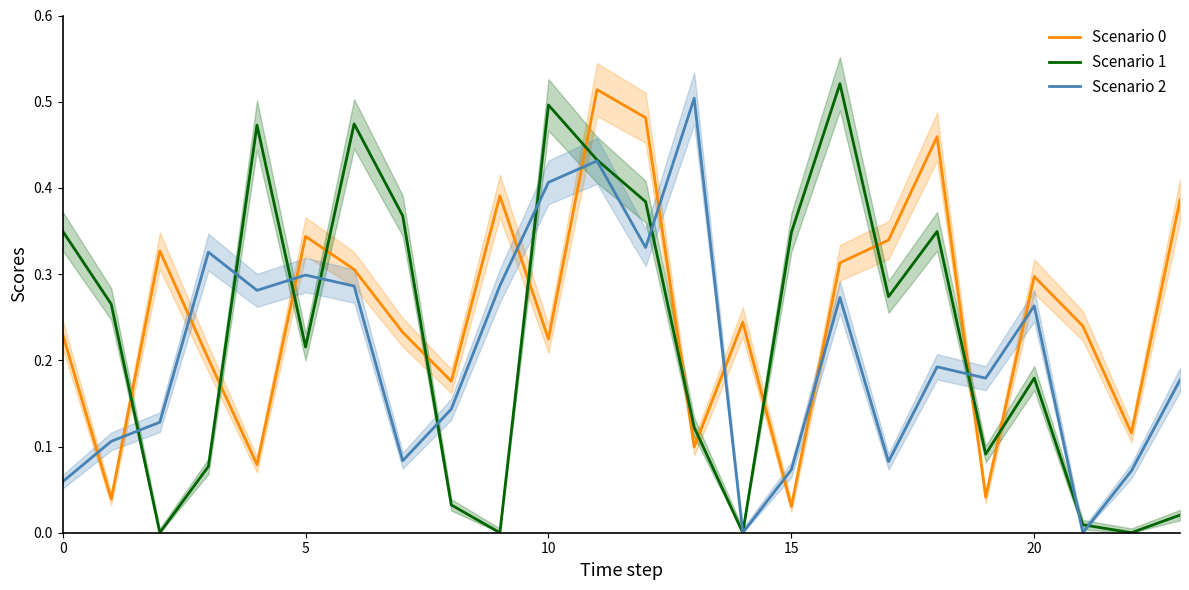

What is the maximum value for Scenario 2?

0.5